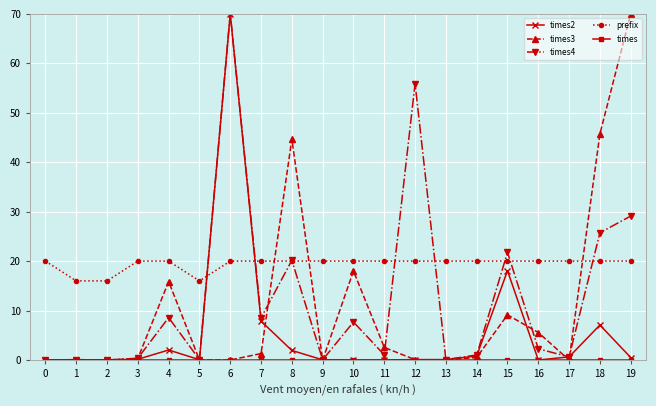

What is the greatest value displayed?

70.0